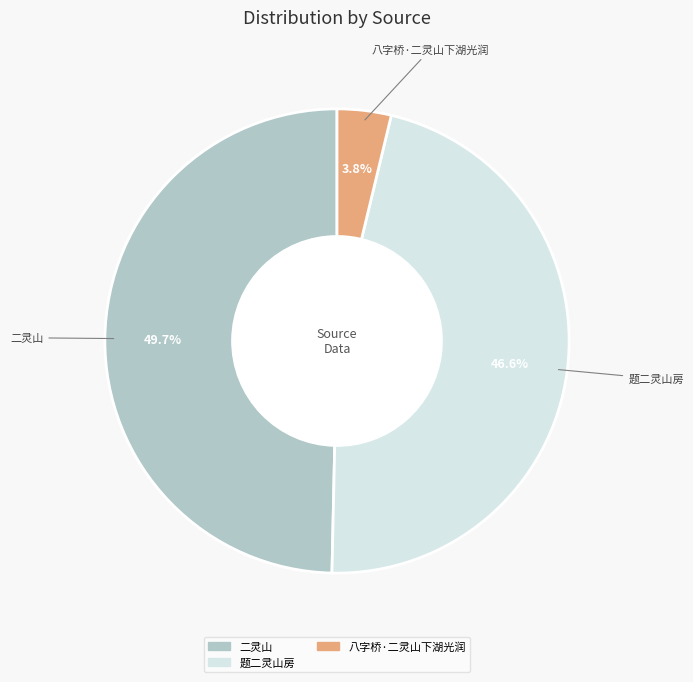

Is it true that 二灵山 is 23% of the pie?

False